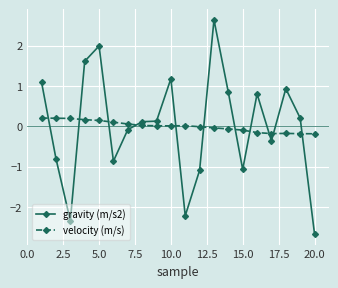

What is the difference between the maximum and minimum values in the velocity (m/s) series?

0.4